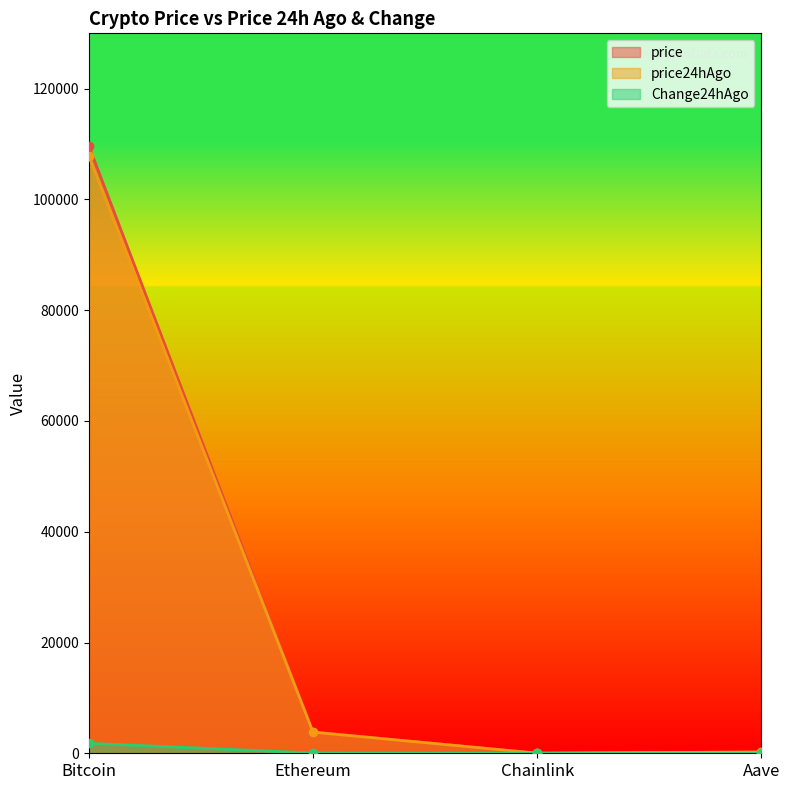

Which has a higher value, Ethereum or Chainlink?

Ethereum